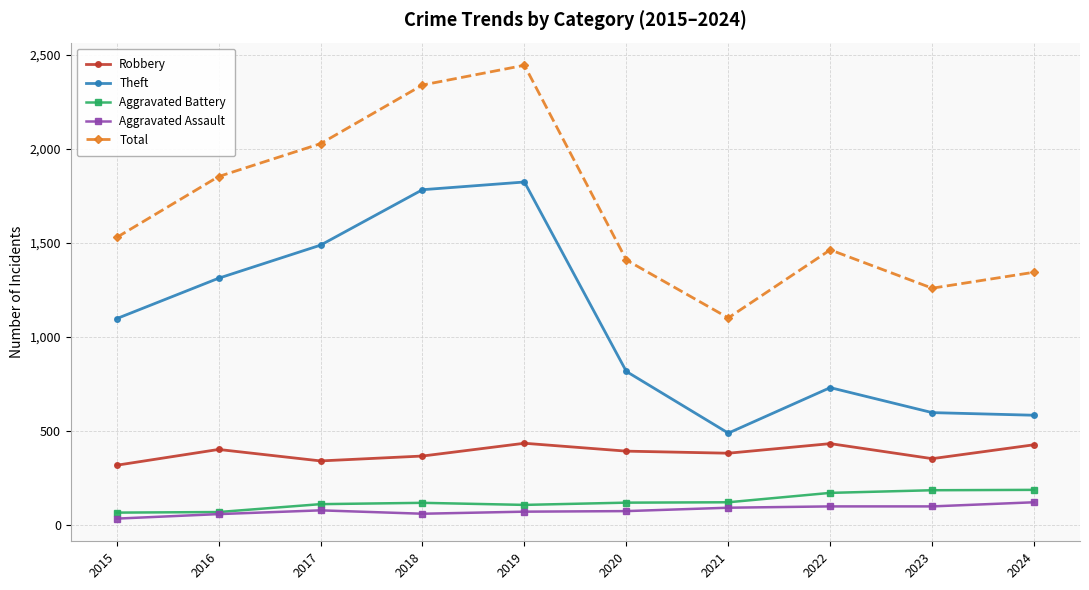

The value of Theft at 2015 is 1880. True or false?

False